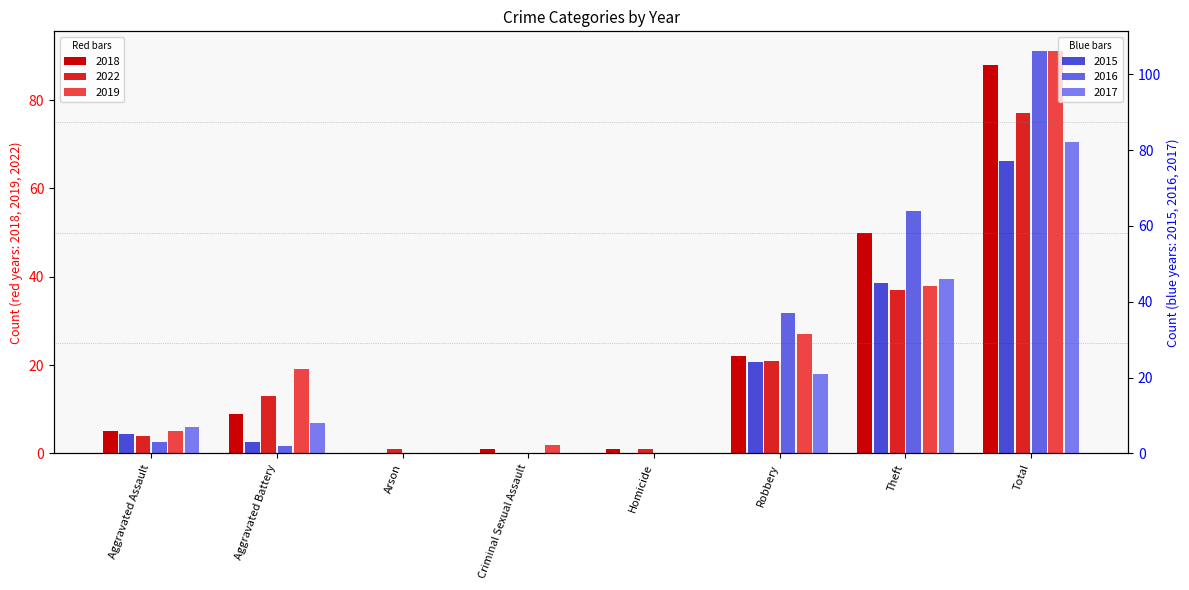

Reading left to right, list all the values displayed in this chart.

2018: Aggravated Assault=5	Aggravated Battery=9	Arson=0	Criminal Sexual Assault=1	Homicide=1	Robbery=22	Theft=50	Total=88
2022: Aggravated Assault=4	Aggravated Battery=13	Arson=1	Criminal Sexual Assault=0	Homicide=1	Robbery=21	Theft=37	Total=77
2019: Aggravated Assault=5	Aggravated Battery=19	Arson=0	Criminal Sexual Assault=2	Homicide=0	Robbery=27	Theft=38	Total=91
2015: Aggravated Assault=5	Aggravated Battery=3	Arson=0	Criminal Sexual Assault=0	Homicide=0	Robbery=24	Theft=45	Total=77
2016: Aggravated Assault=3	Aggravated Battery=2	Arson=0	Criminal Sexual Assault=0	Homicide=0	Robbery=37	Theft=64	Total=106
2017: Aggravated Assault=7	Aggravated Battery=8	Arson=0	Criminal Sexual Assault=0	Homicide=0	Robbery=21	Theft=46	Total=82